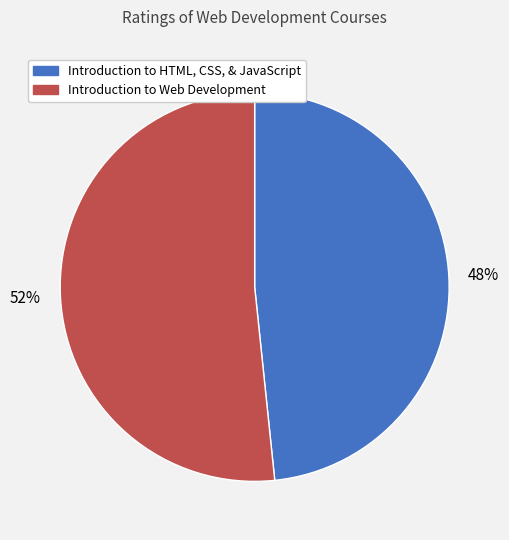

Is there any slice that represents more than half of the pie?

Yes